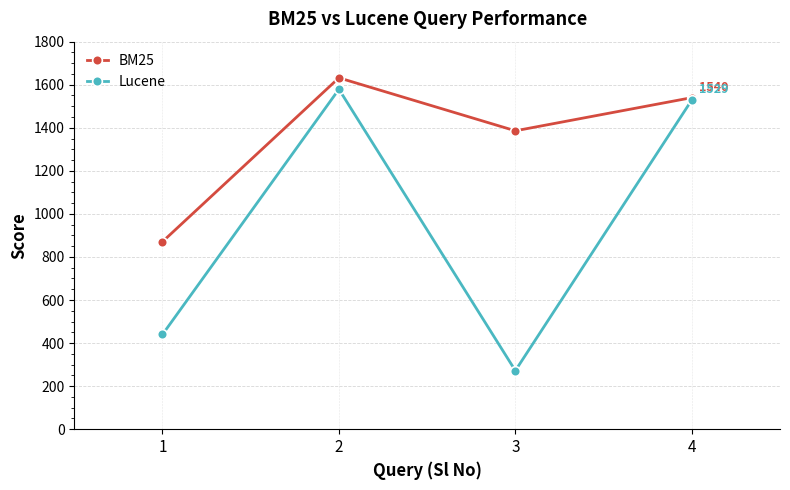

Which category has the highest value across all series?

2